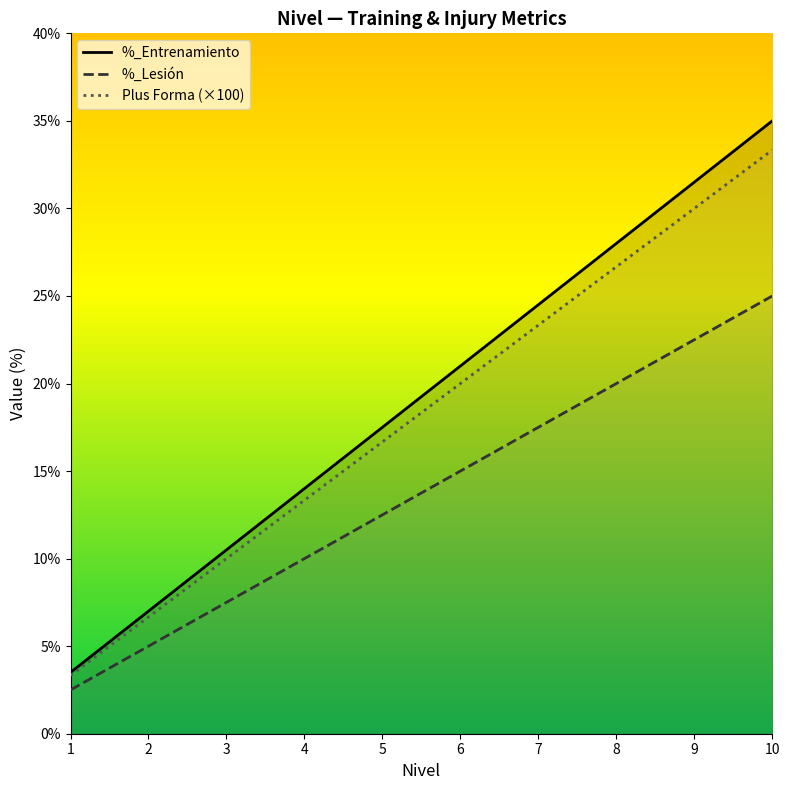

Rank the series by their average value, from highest to lowest.

%_Entrenamiento, Plus Forma (×100), %_Lesión